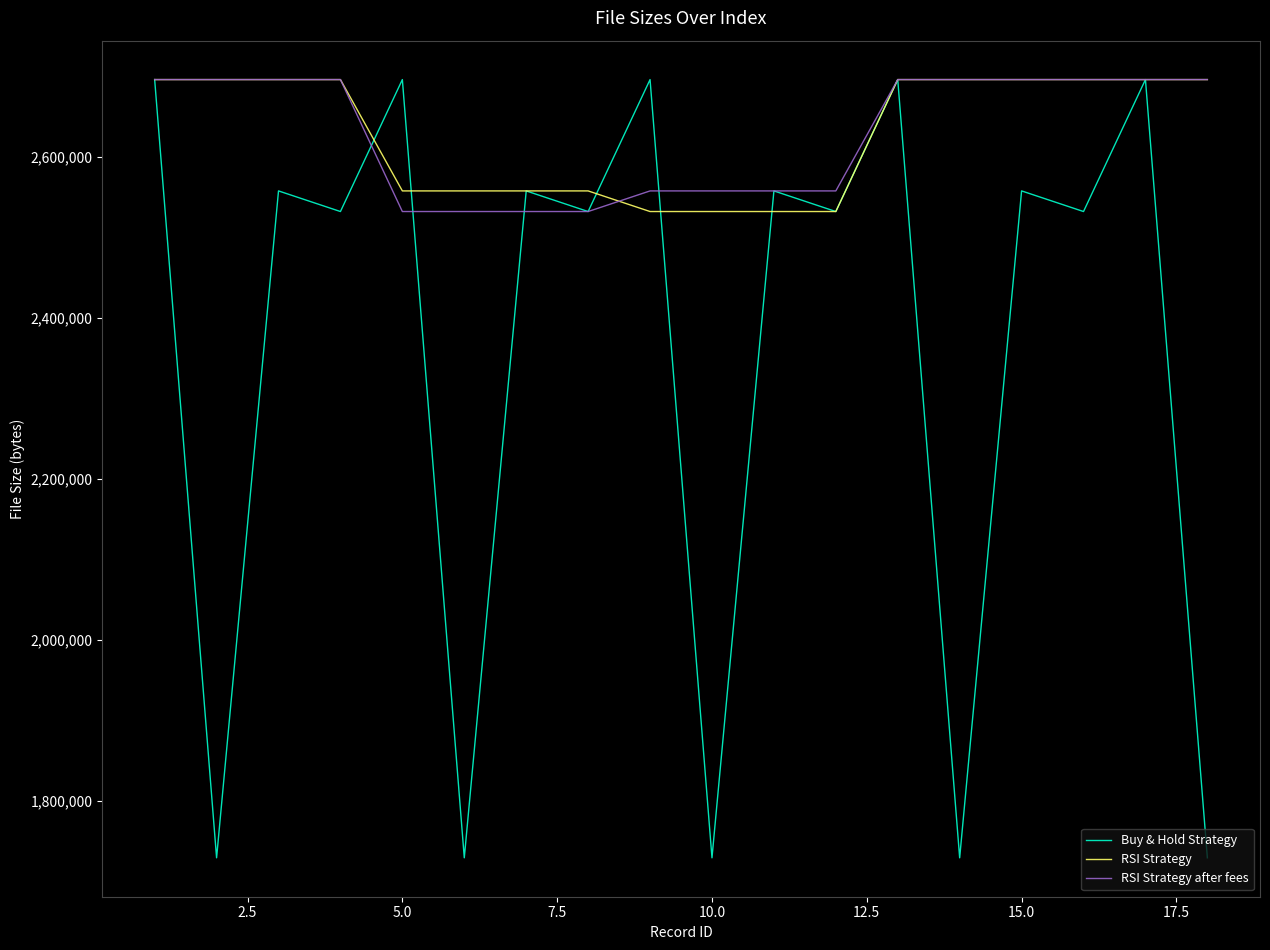

How many lines are shown in the chart?

3